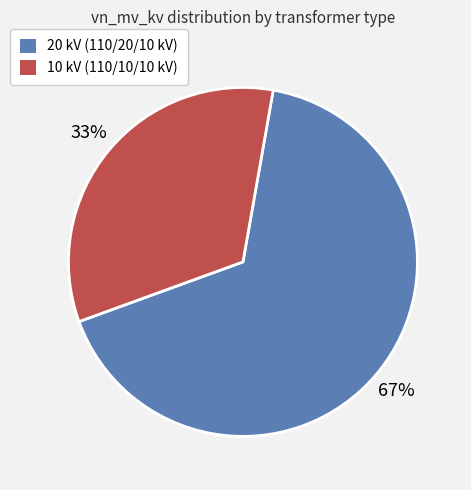

To the nearest percent, what is the combined percentage of 10 kV (110/10/10 kV) and 20 kV (110/20/10 kV)?

100%